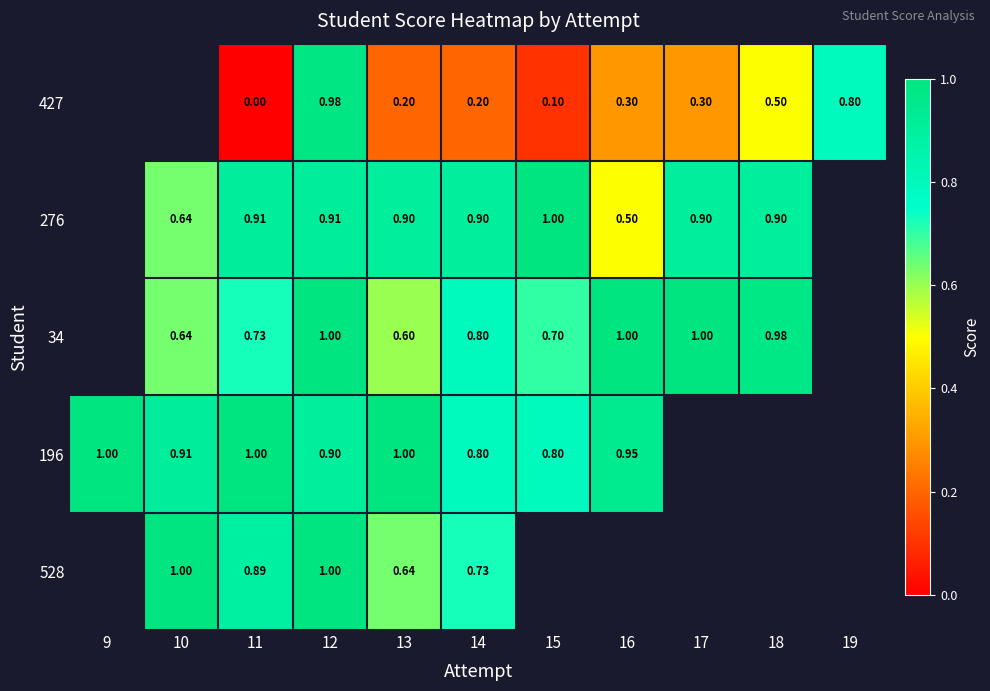

At 11, list the series in order from smallest to largest.

427, 34, 528, 276, 196